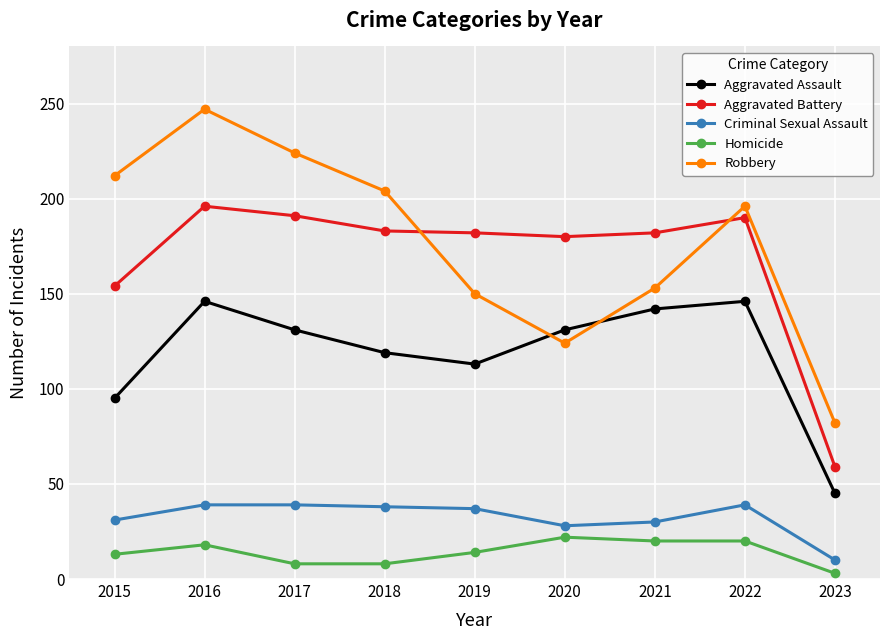

True or false: Robbery and Aggravated Assault intersect in this chart.

True